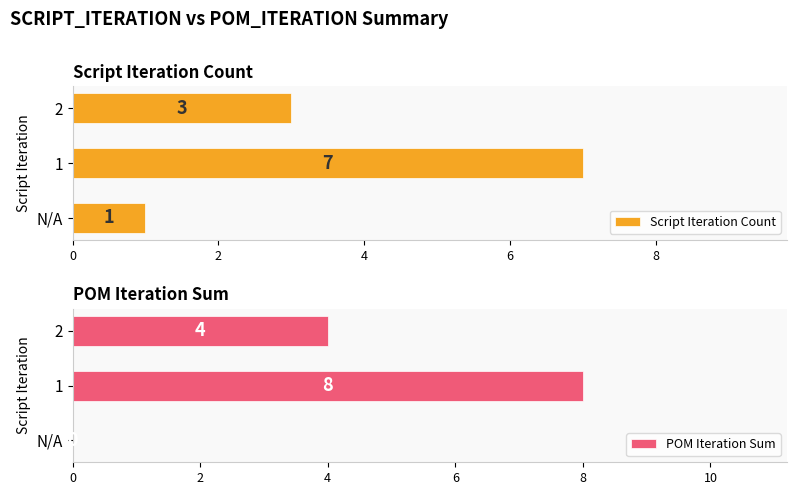

What value does the Script Iteration Count series have at 2?

3